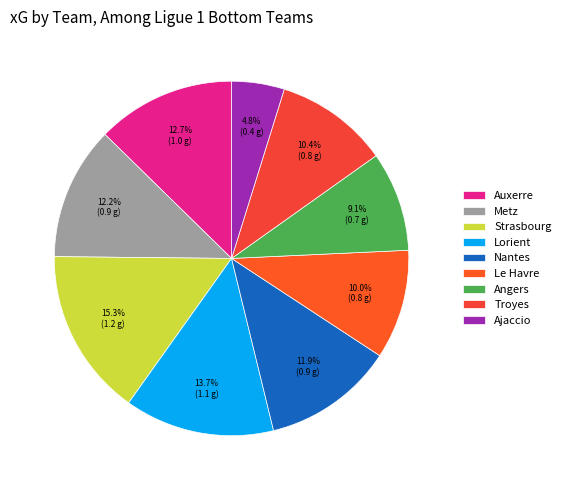

To the nearest percent, what is the combined percentage of Strasbourg and Le Havre?

25%